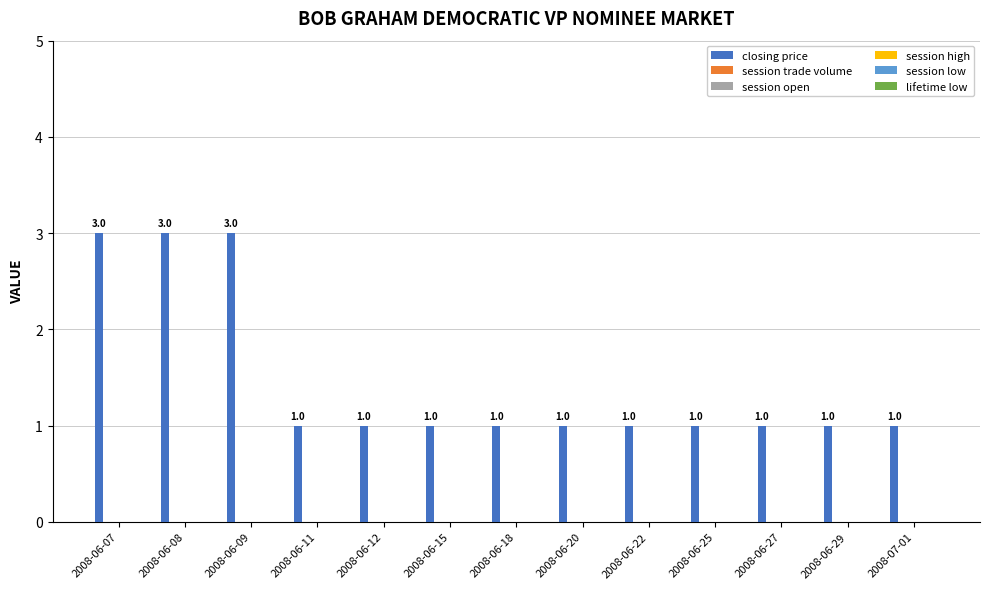

Does the chart contain any negative values?

No